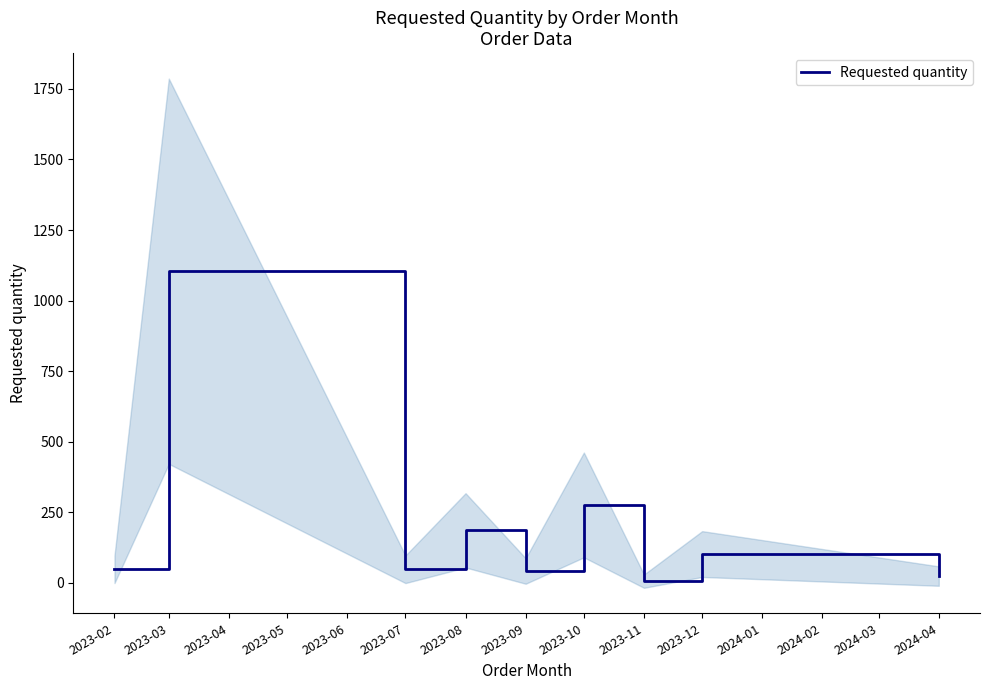

The chart shows a value of 1104 at 2023-03. True or false?

True